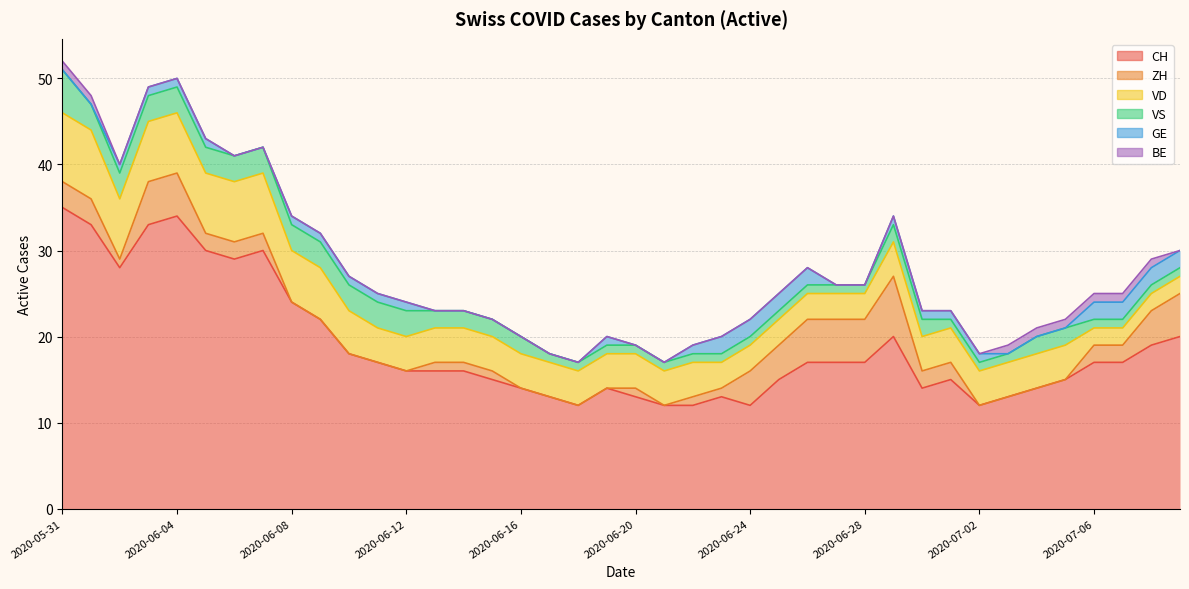

What is the maximum value shown in the chart?

35